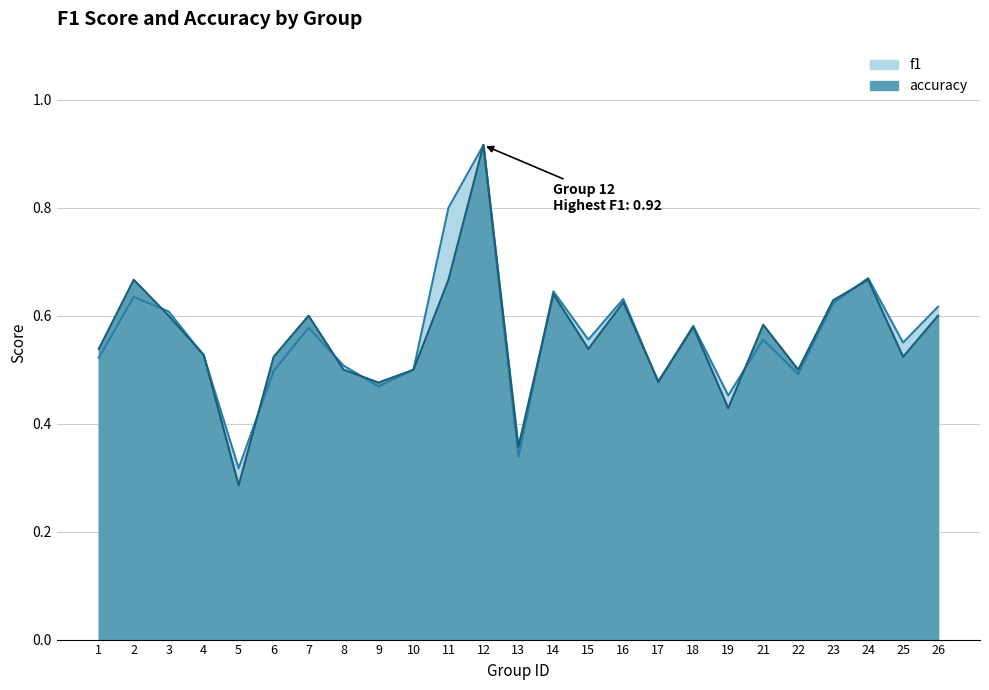

The value of accuracy at 13 is 0.5. True or false?

False